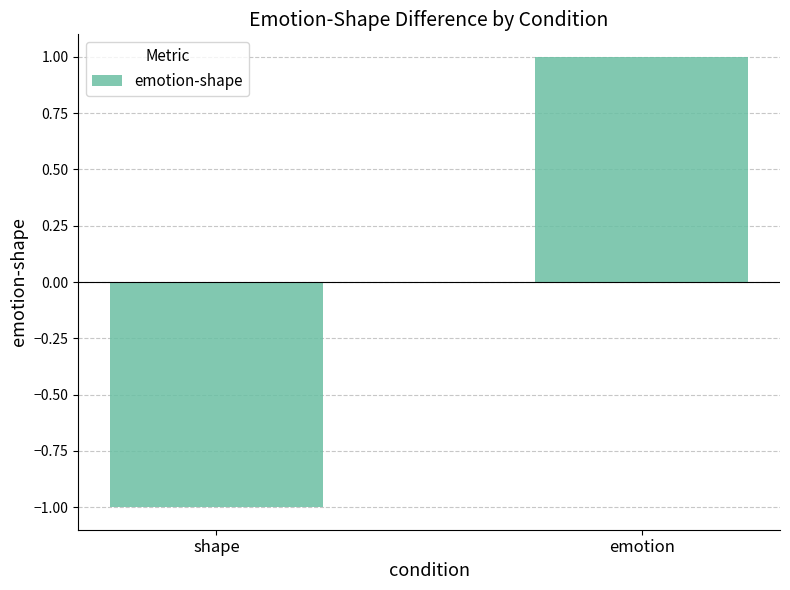

How many values are above zero?

1